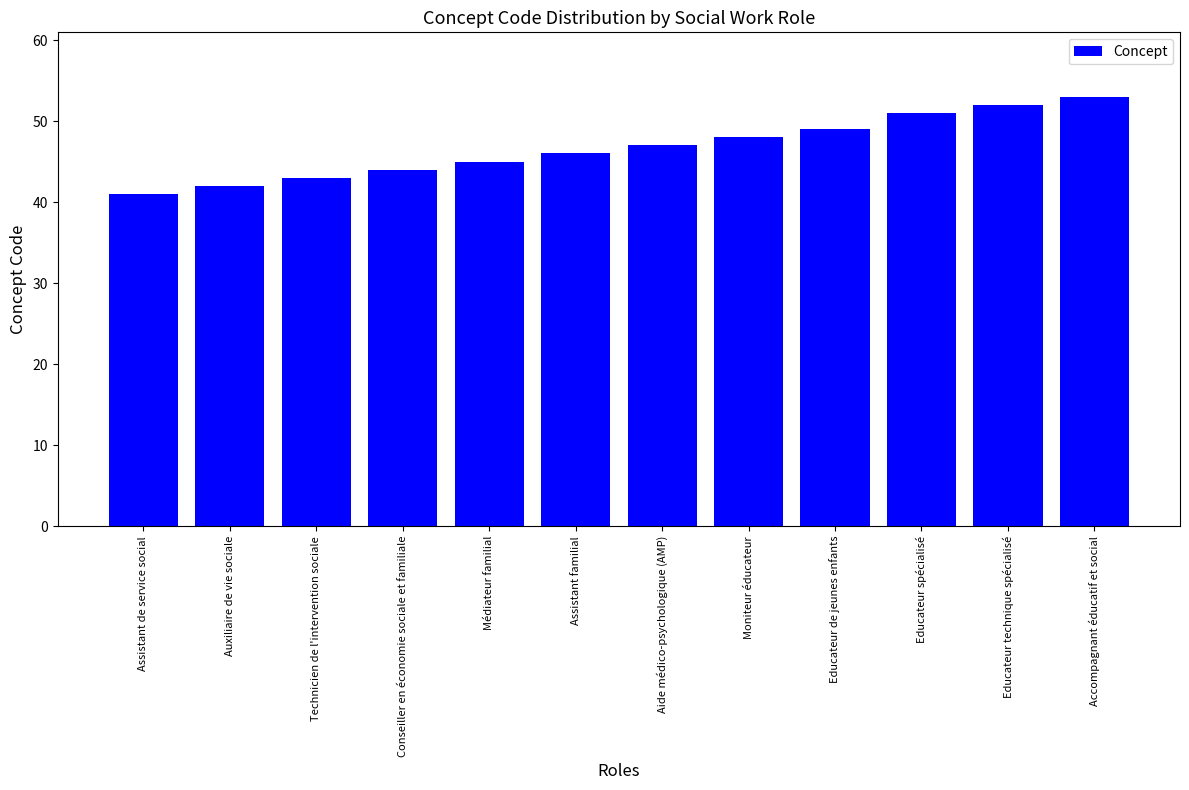

What is the average value?

47